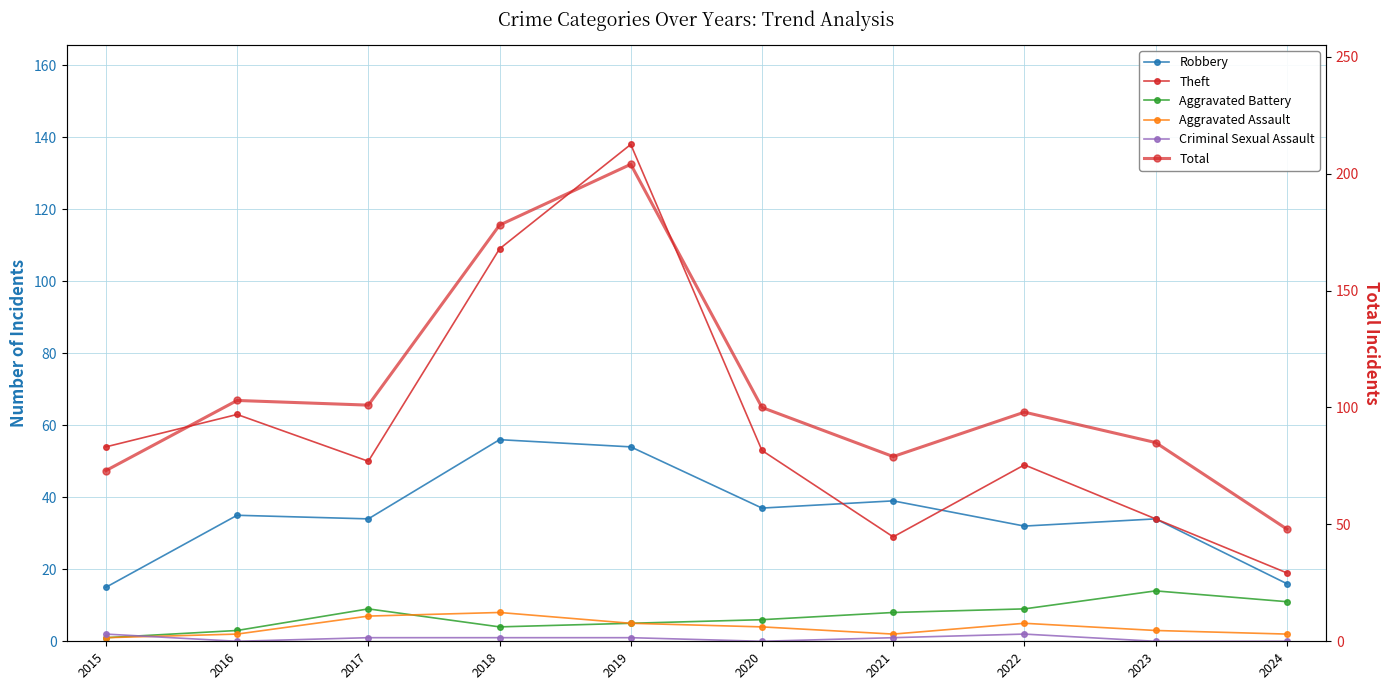

Rank the series by their maximum value, from lowest to highest.

Criminal Sexual Assault, Aggravated Assault, Aggravated Battery, Robbery, Theft, Total